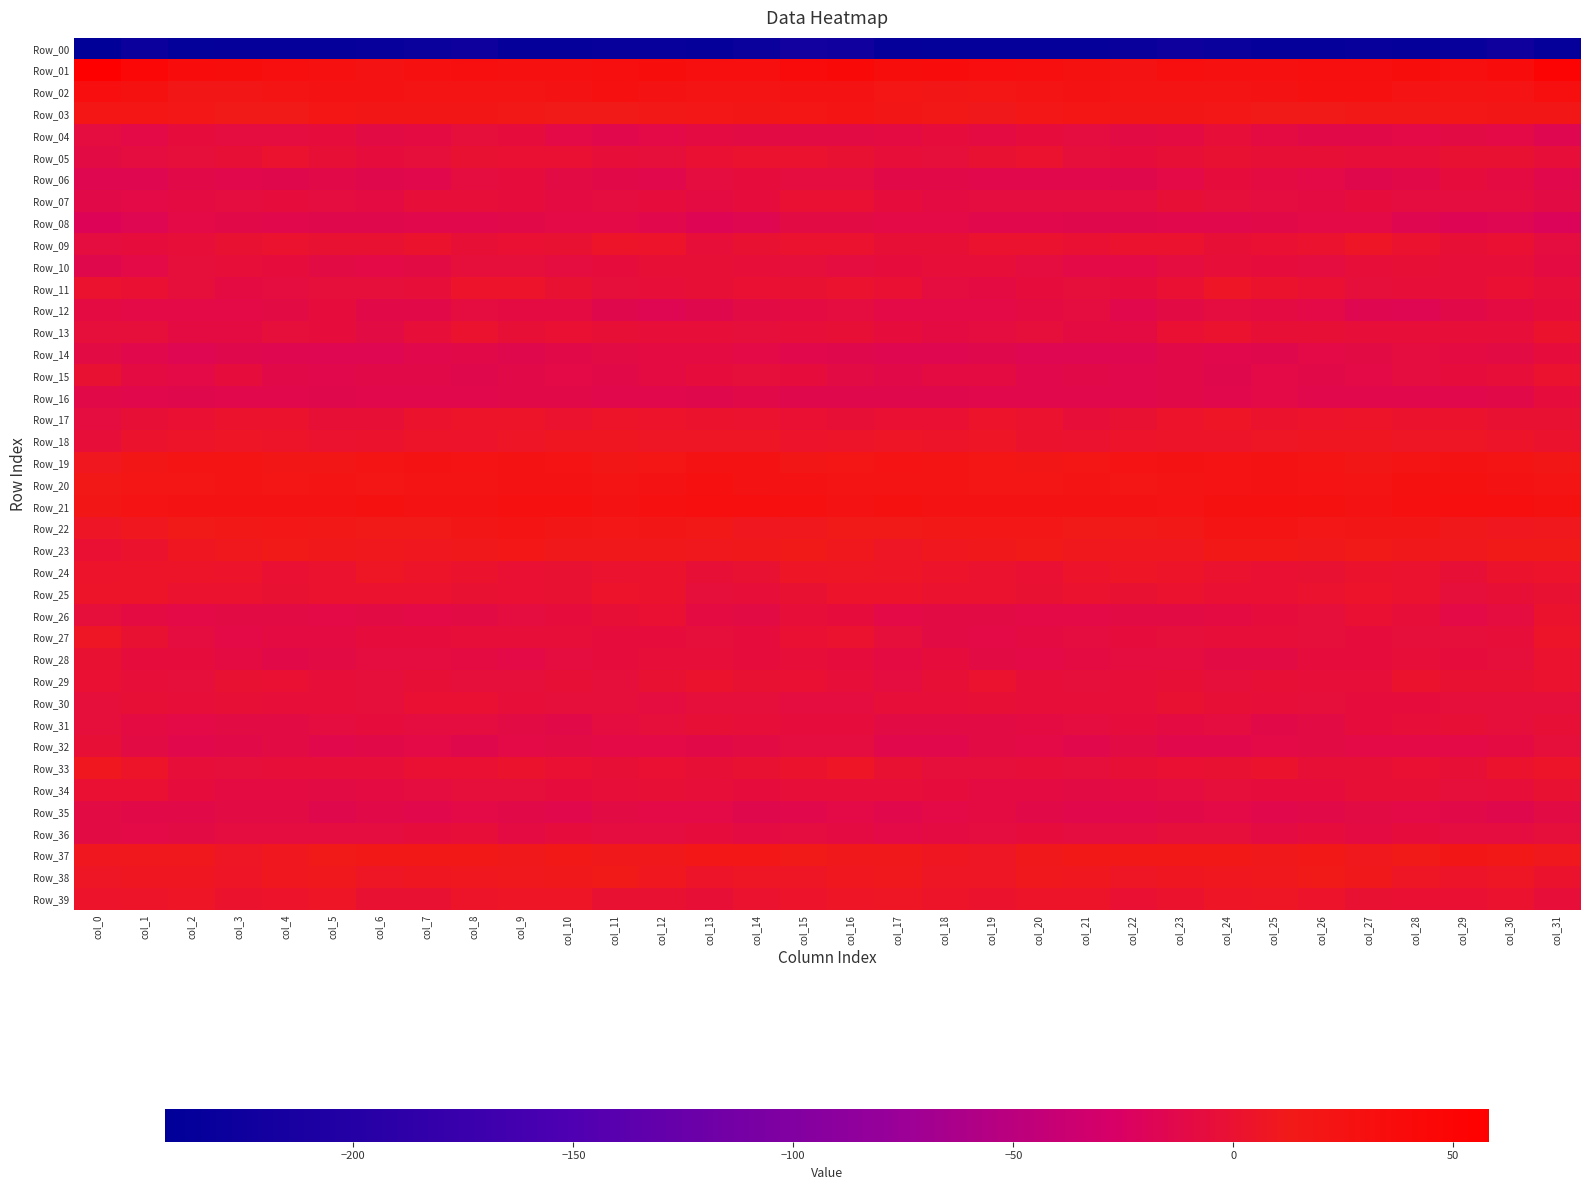

Between col_5 and col_6, which is larger?

col_6